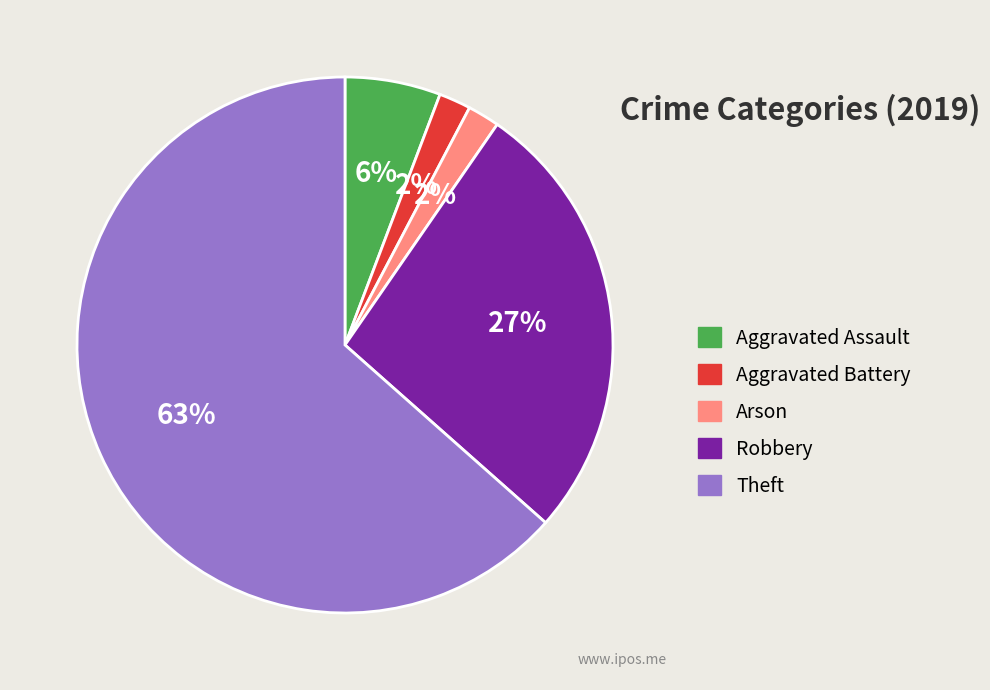

What is the largest slice in the pie chart?

Theft